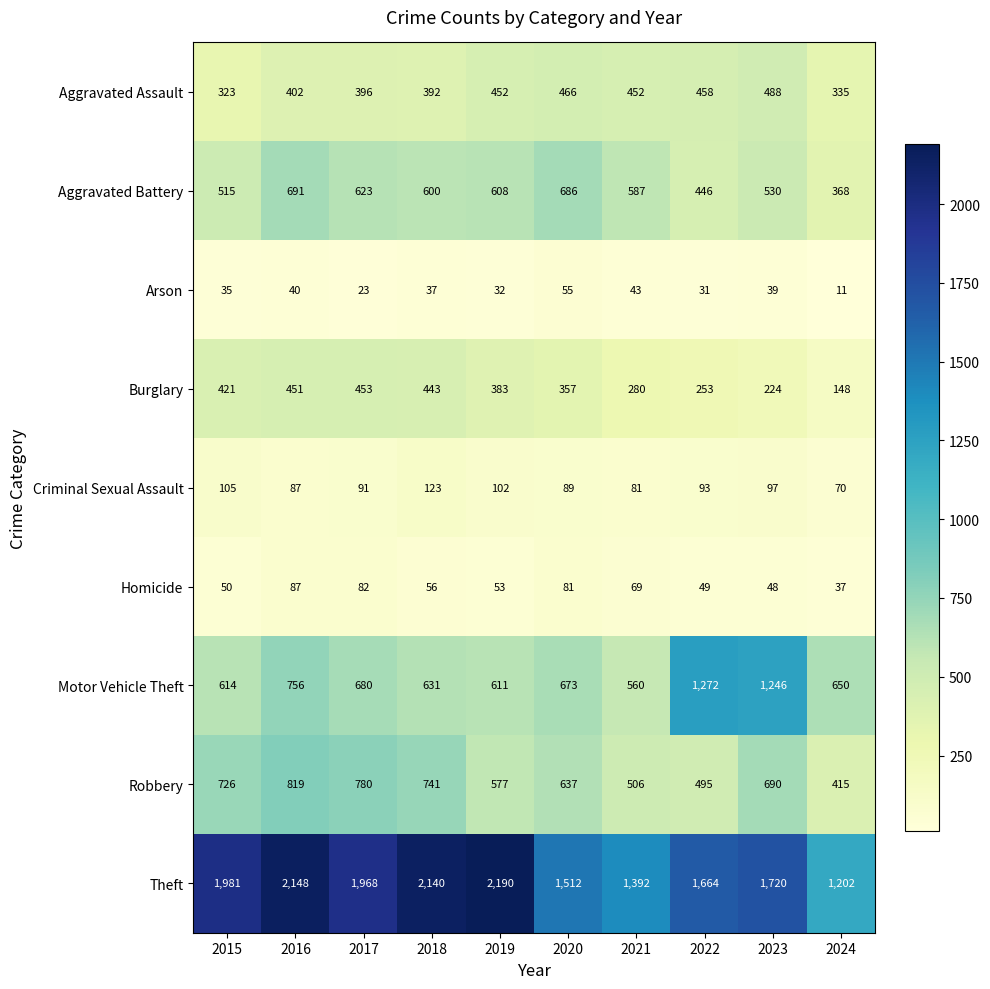

Which category has the highest value across all series?

2019